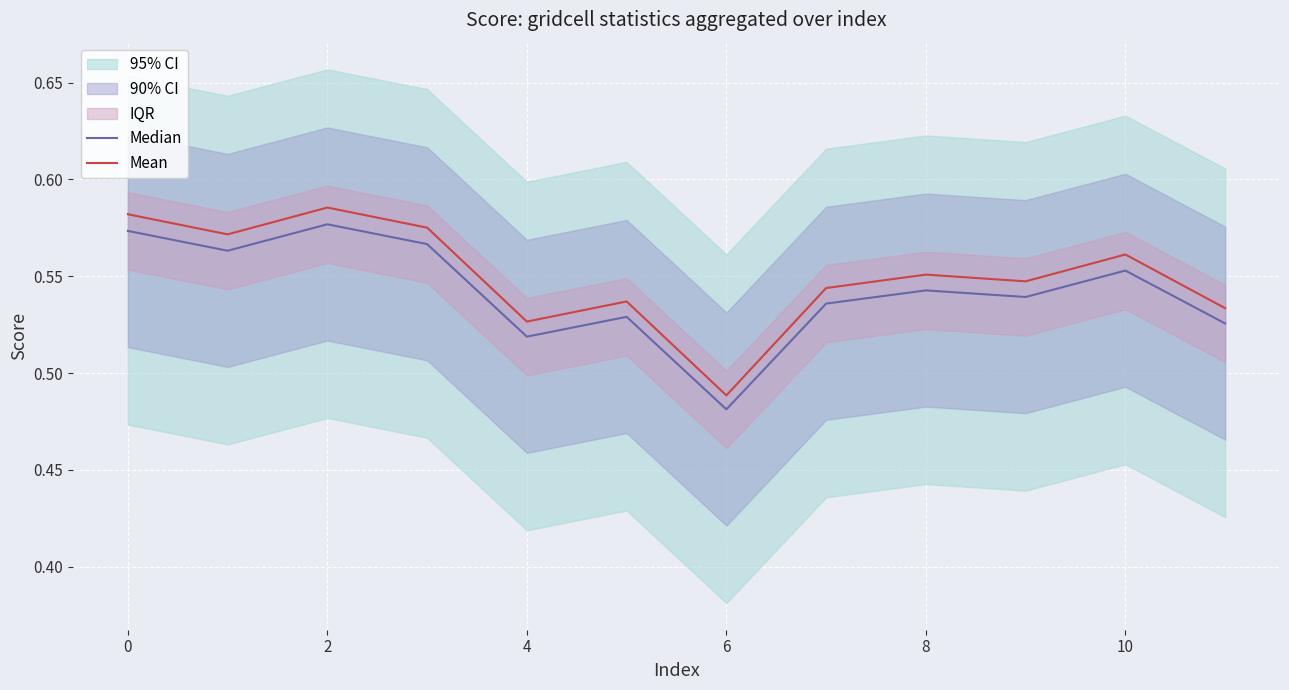

What is the sum of all Median values?

6.5